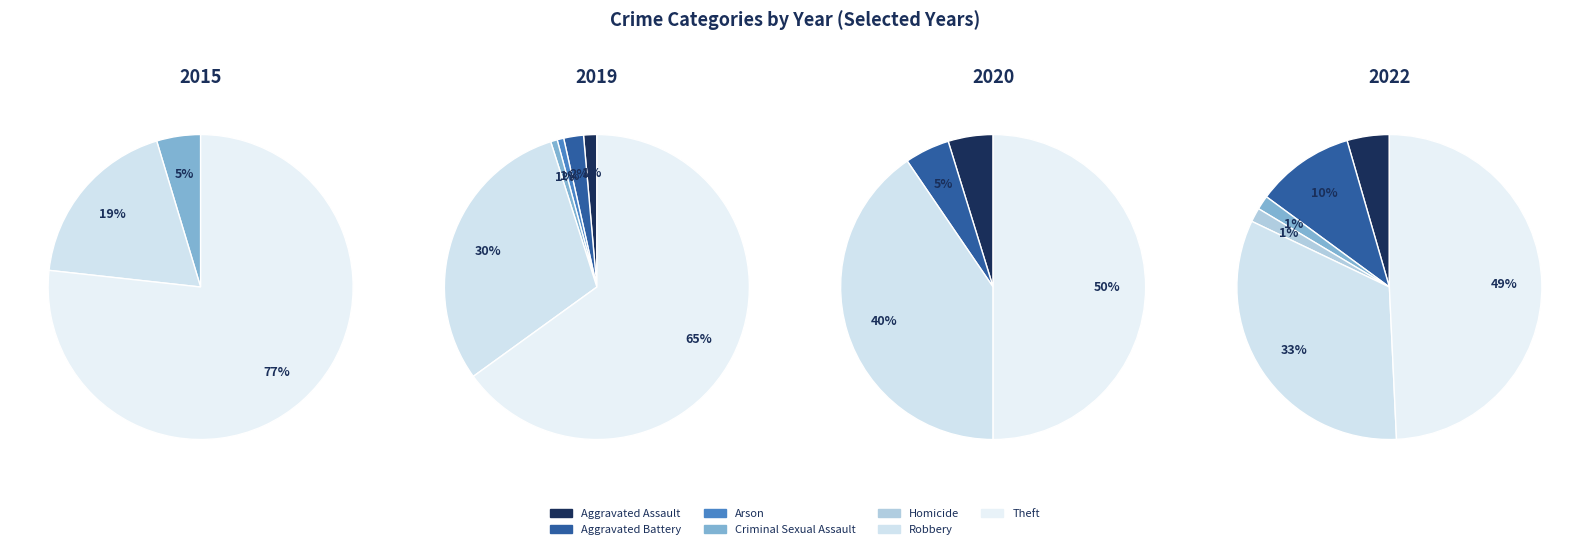

Does Arson represent more than half of the total?

No